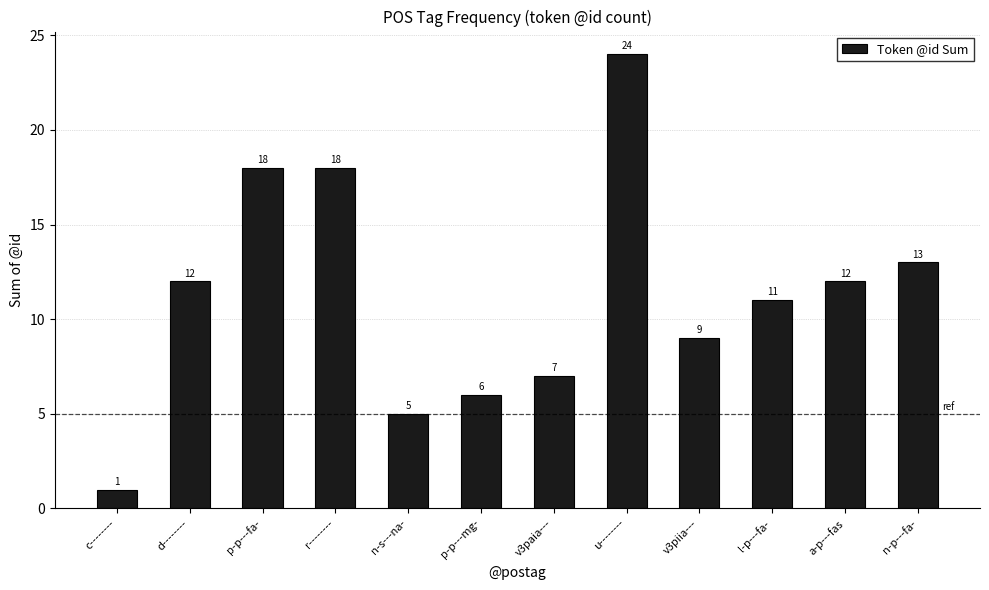

Read the value at d--------.

12